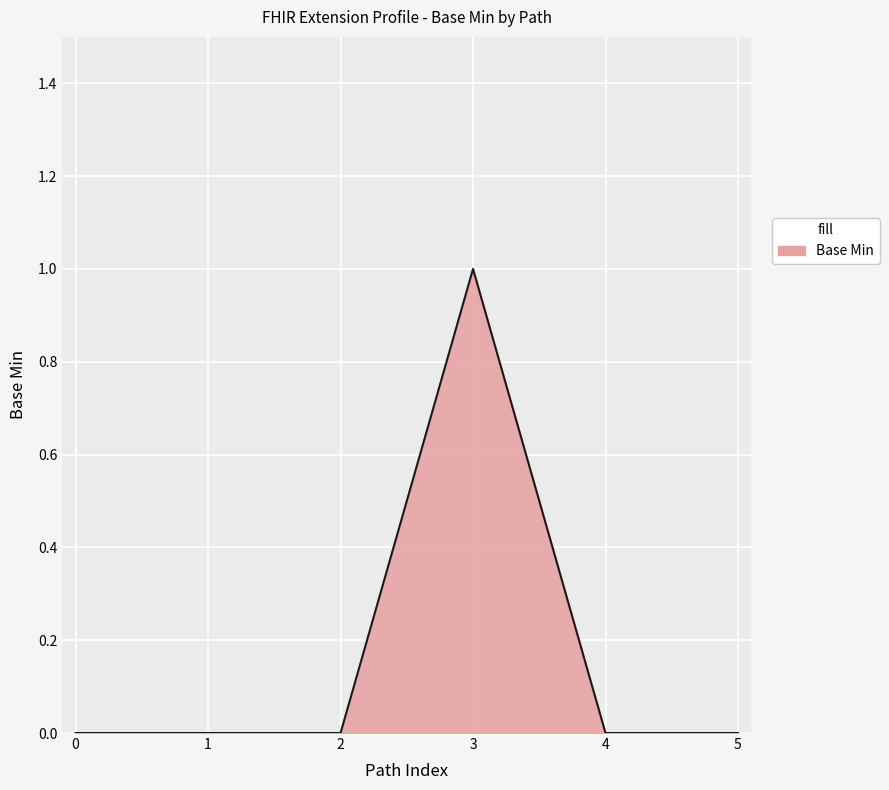

Is it true that the value at 1 is 0?

True